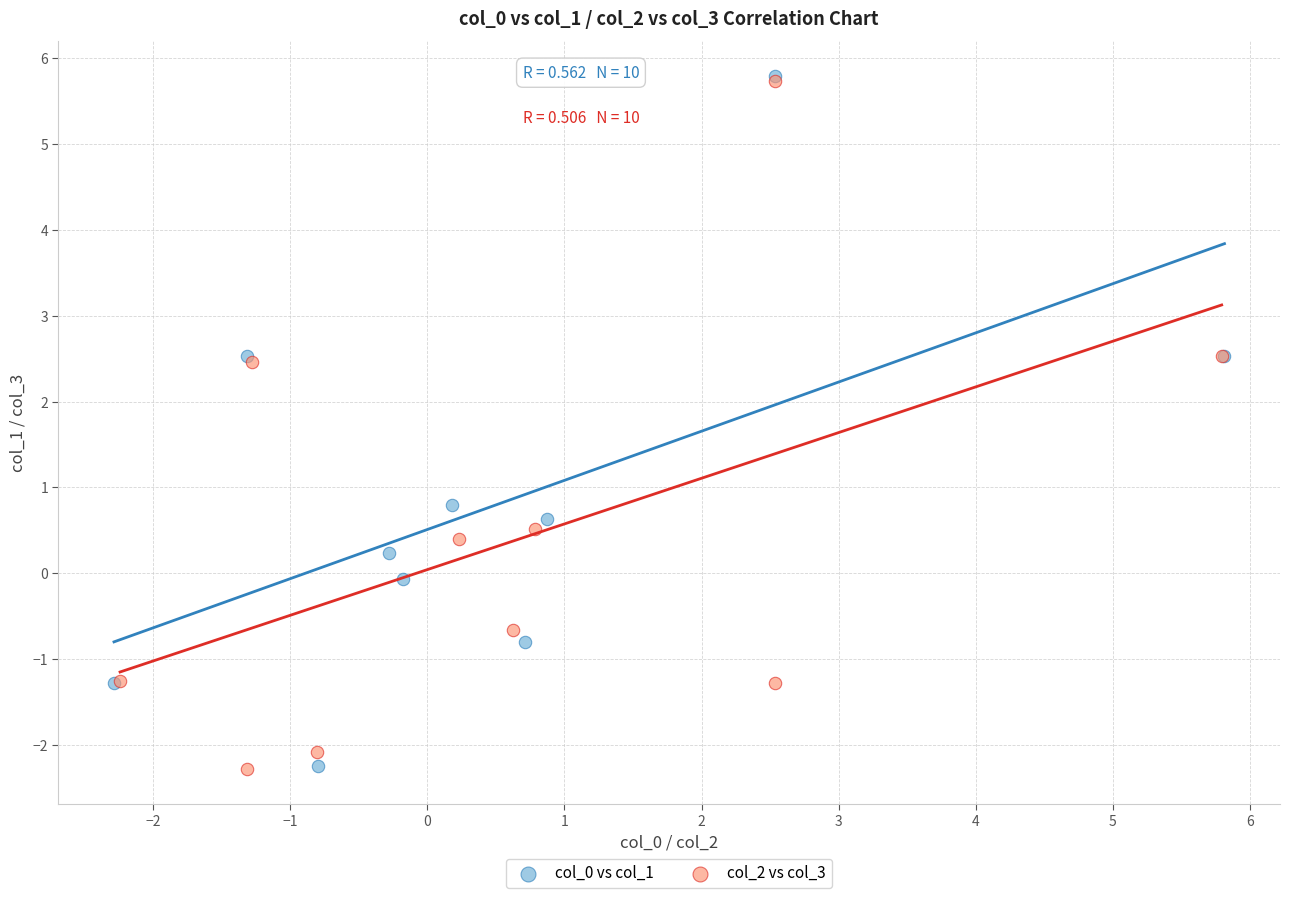

What are all the series names shown in the legend?

col_0 vs col_1, col_2 vs col_3